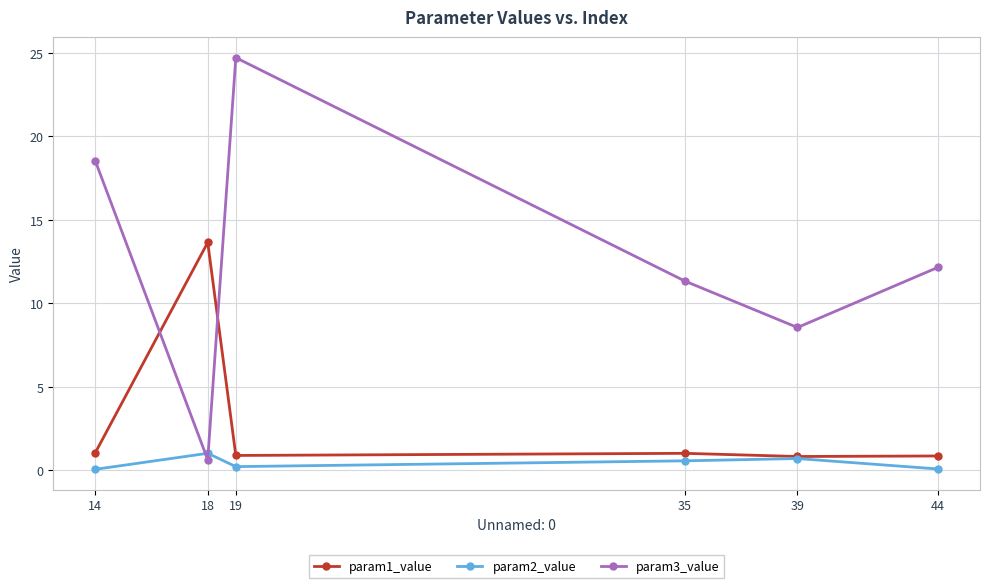

The param1_value series shows 0.9 at 19. True or false?

True